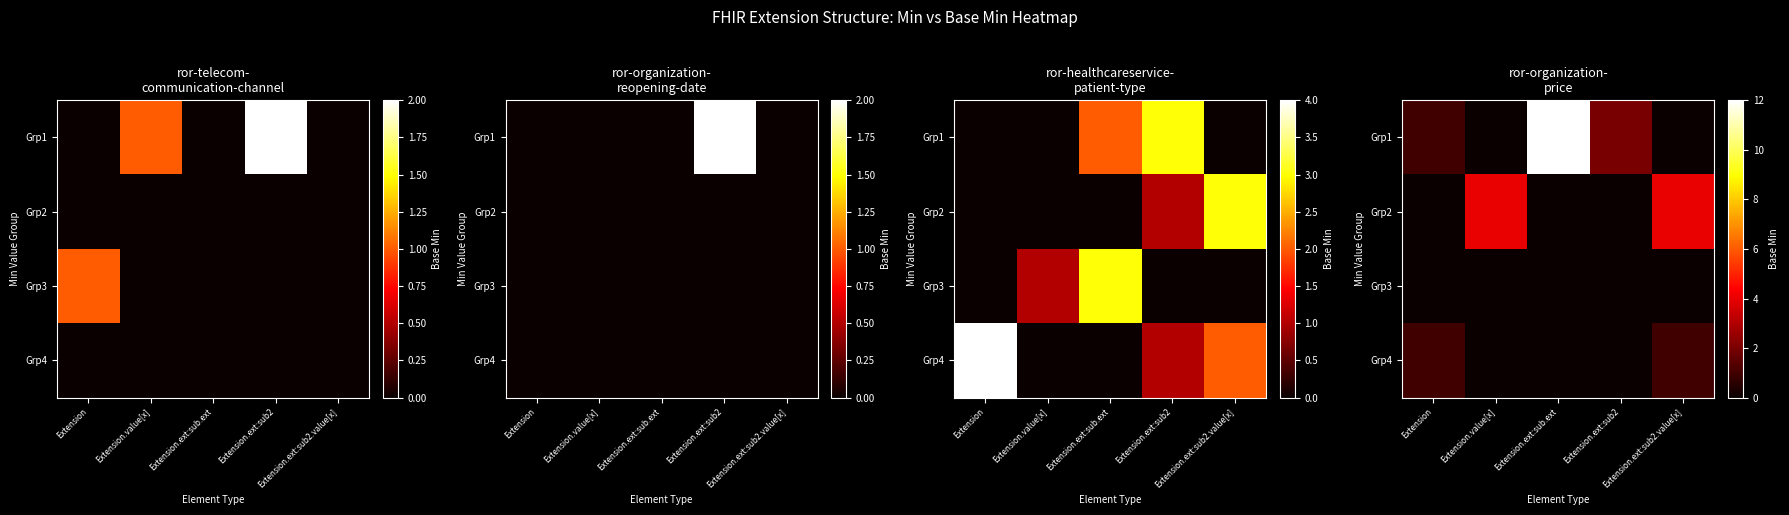

At how many categories does at least one series exceed 4?

1